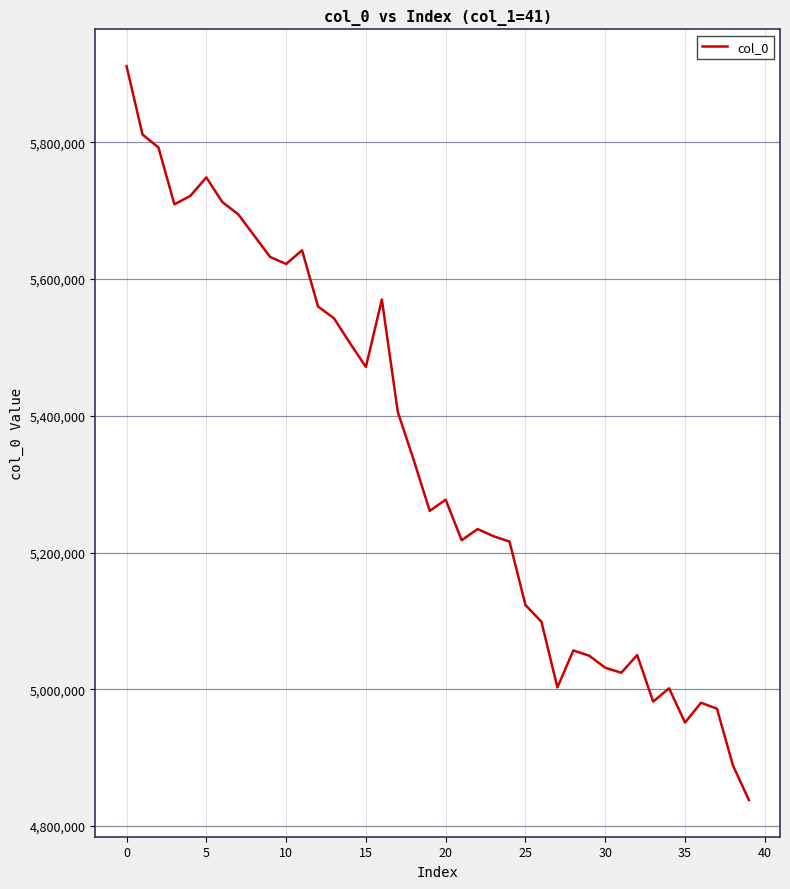

What is the minimum value shown in the chart?

4837972